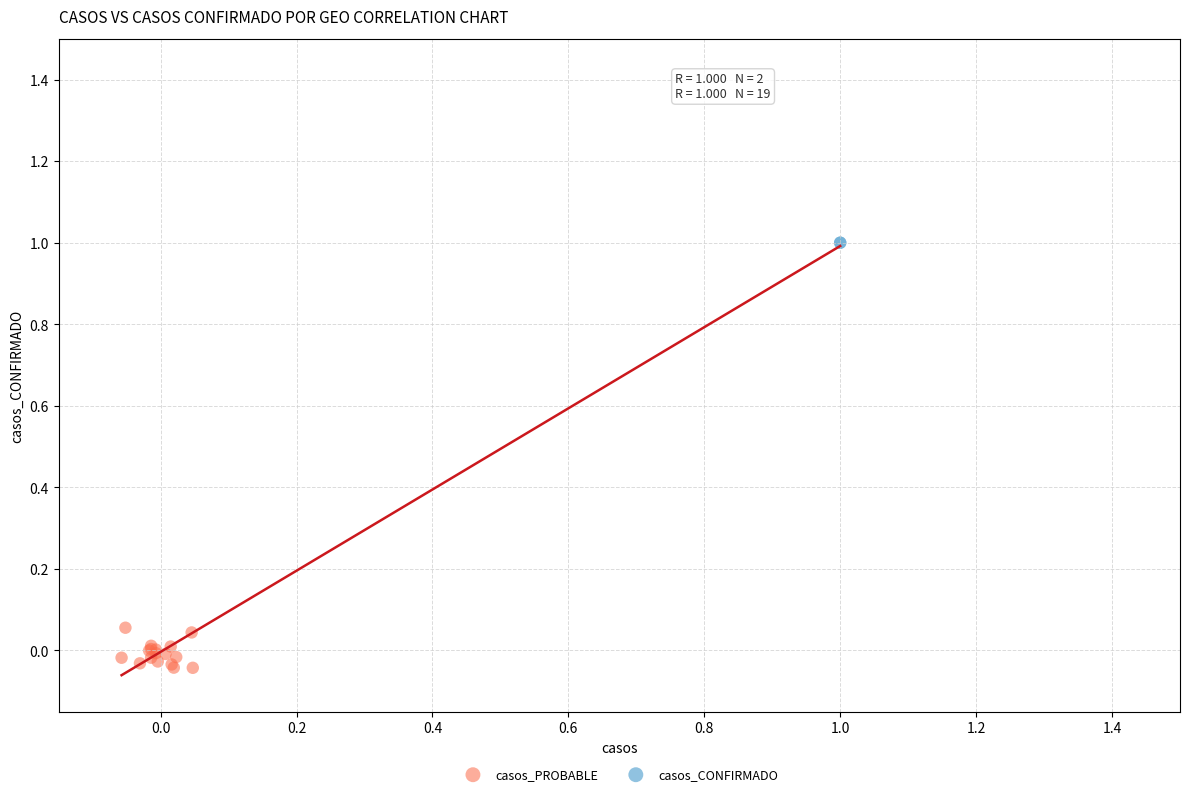

What are all the series names shown in the legend?

casos_PROBABLE, casos_CONFIRMADO